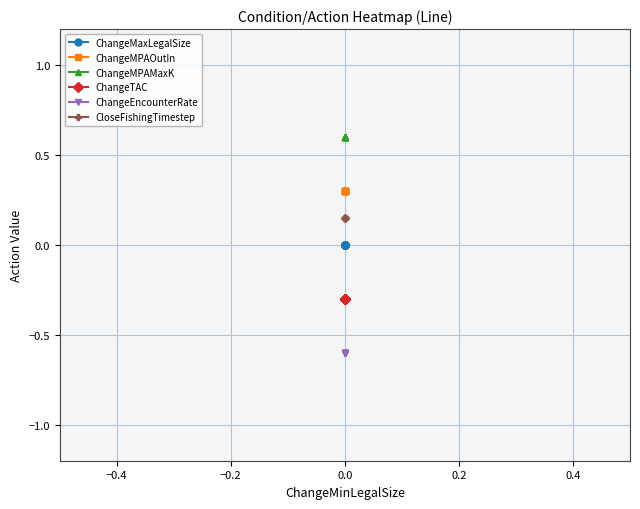

At 7, list the series in order from smallest to largest.

ChangeEncounterRate, ChangeTAC, ChangeMaxLegalSize, CloseFishingTimestep, ChangeMPAOutIn, ChangeMPAMaxK